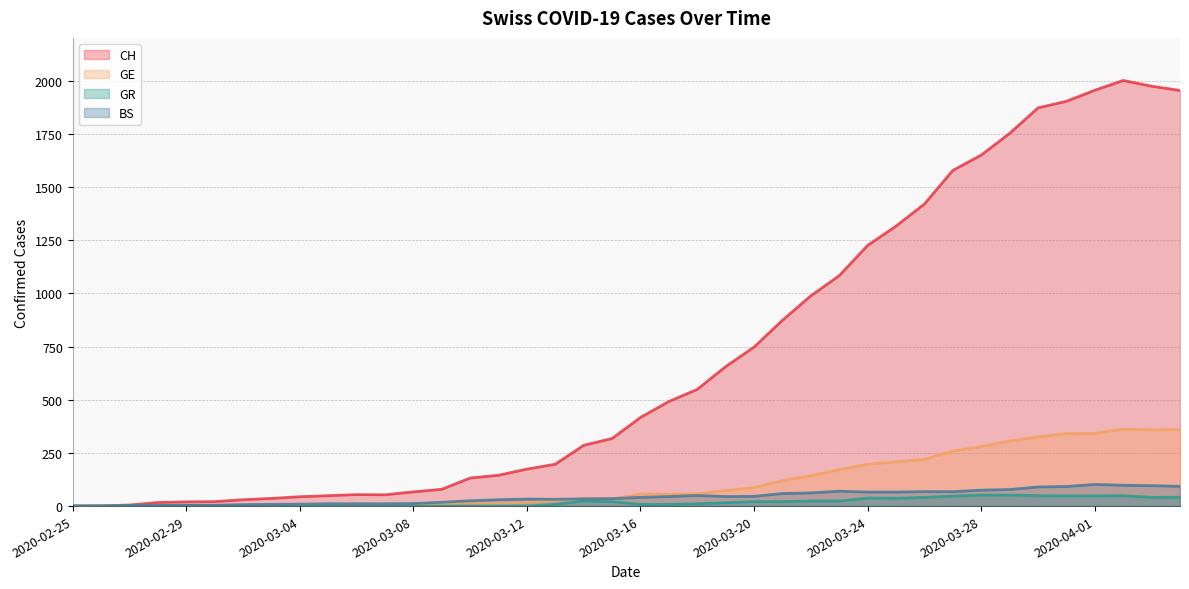

At 2020-03-31, list the series in order from largest to smallest.

CH, GE, BS, GR